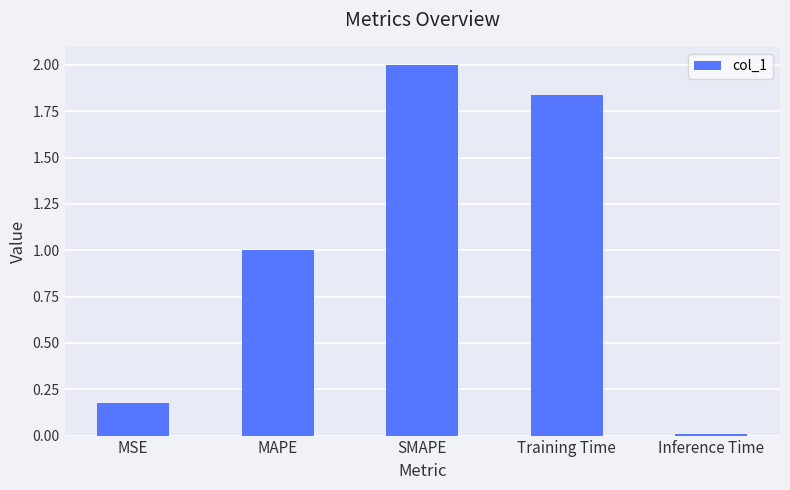

What is the sum of the values at SMAPE and Training Time?

3.8